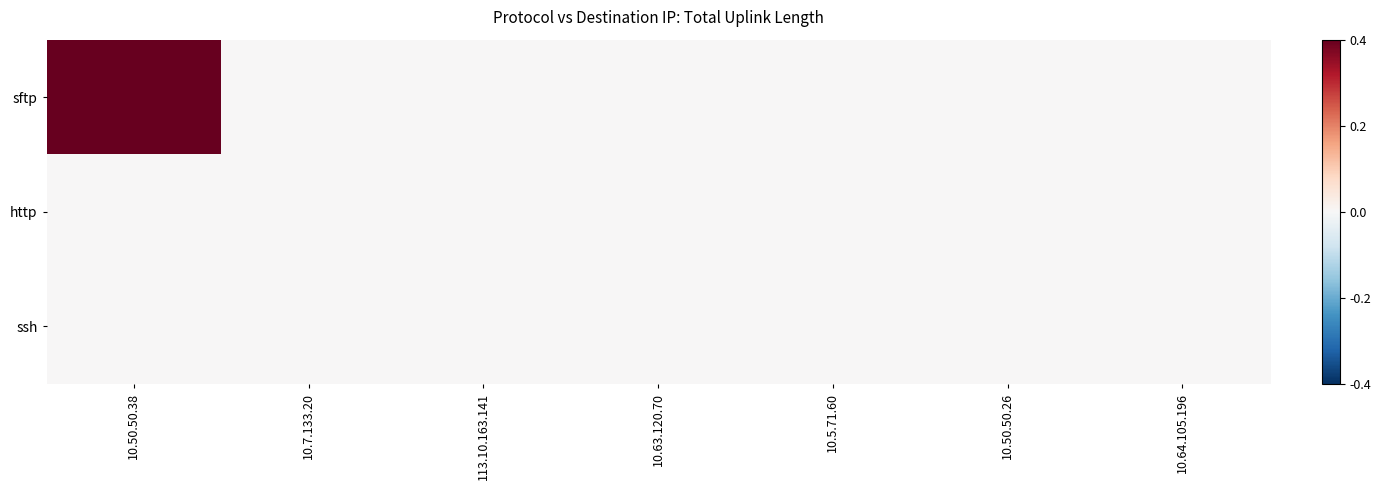

Reading left to right, list all the values displayed in this chart.

sftp: 10.50.50.38=1.0	10.7.133.20=0.0	113.10.163.141=0.0	10.63.120.70=0.0	10.5.71.60=0.0	10.50.50.26=0.0	10.64.105.196=0.0
http: 10.50.50.38=0.0	10.7.133.20=0.0	113.10.163.141=0.0	10.63.120.70=0.0	10.5.71.60=0.0	10.50.50.26=0.0	10.64.105.196=0.0
ssh: 10.50.50.38=0.0	10.7.133.20=0.0	113.10.163.141=0.0	10.63.120.70=0.0	10.5.71.60=0.0	10.50.50.26=0.0	10.64.105.196=0.0